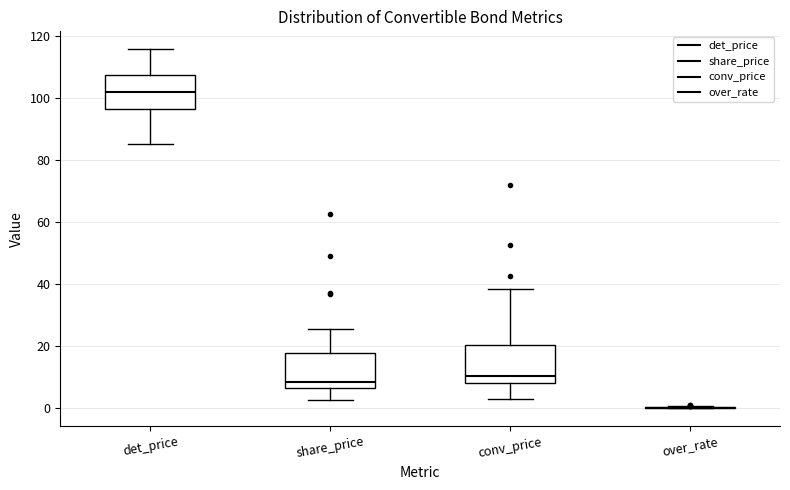

Reading left to right, transcribe this box plot: for each box, give where its median line is, the range the box spans, and where its two whiskers end, as read against the y-axis. The values are not printed on the chart, so give them approximately, as read against the axis.

det_price: median 102, box 96 to 108, whiskers 86 to 116
share_price: median 8, box 6 to 18, whiskers 2 to 26
conv_price: median 10, box 8 to 20, whiskers 2 to 38
over_rate: box collapsed to a line at 0, whiskers 0 to 0